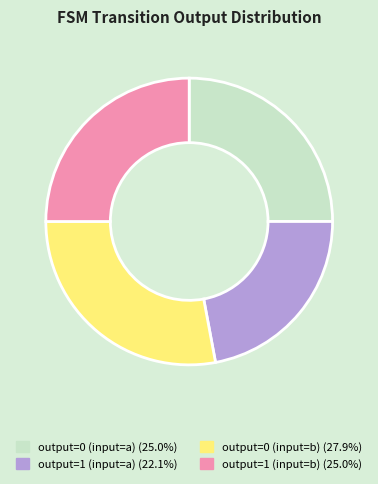

How many slices are in this pie chart?

4